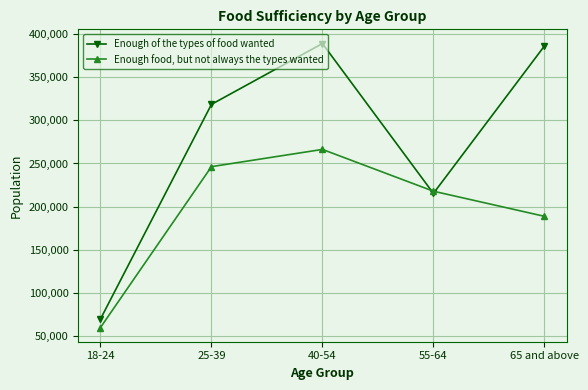

Read the Enough of the types of food wanted value at 40-54, to the nearest 10.

389330